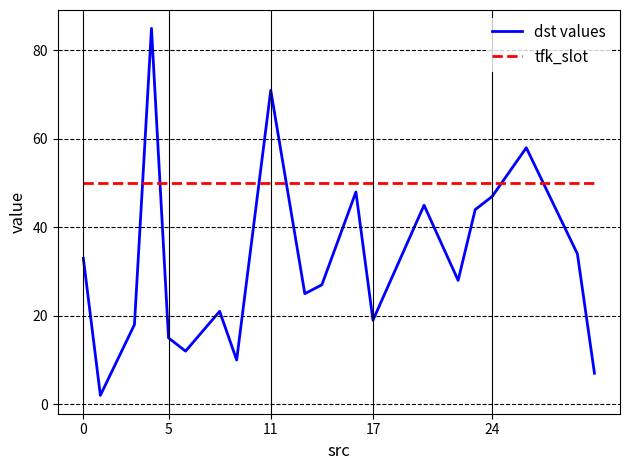

What is the highest value of the tfk_slot series?

50